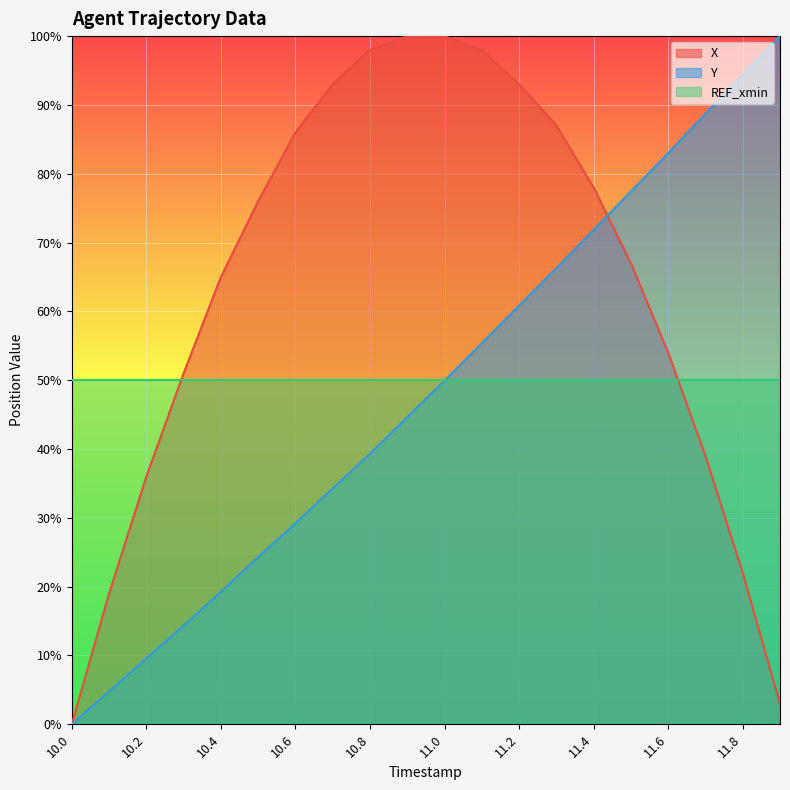

After their last crossing, which series has the higher values: Y or X?

Y